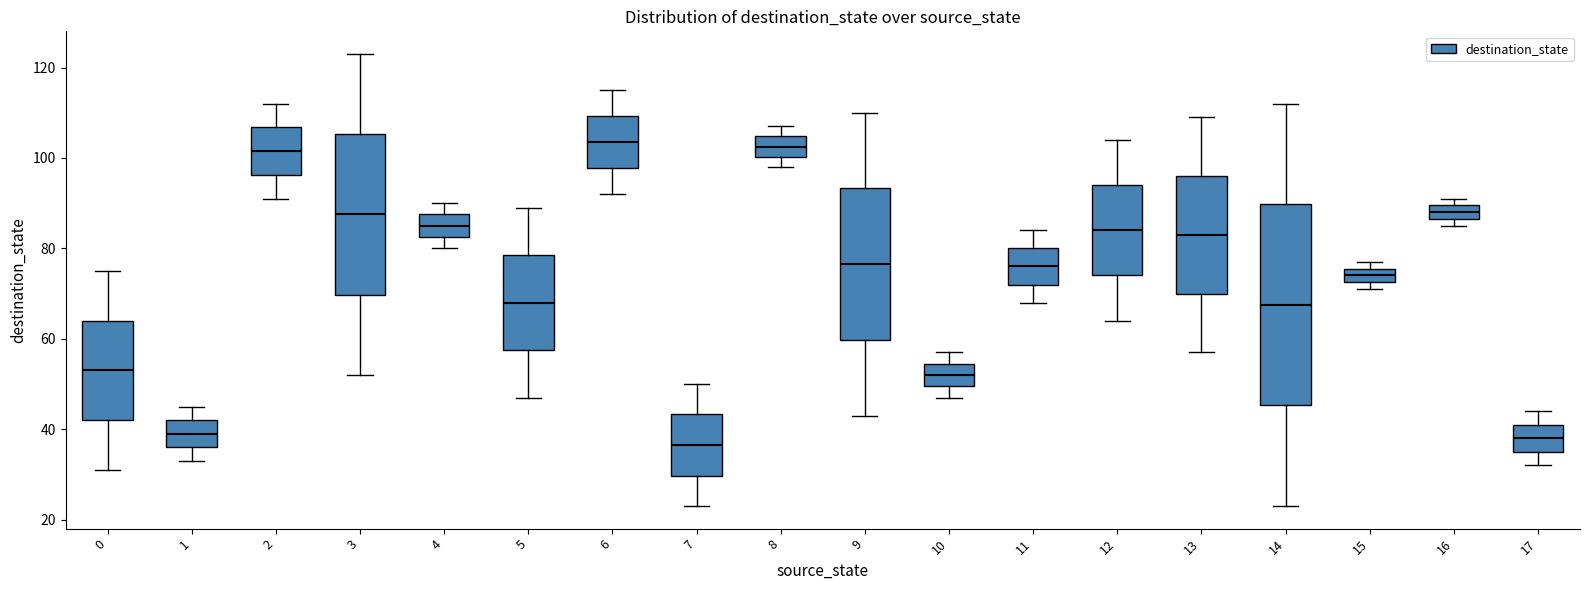

Where does the upper whisker of the box at x = 9 end on the y-axis? The values are not printed on the chart, so give them approximately, as read against the axis.

110